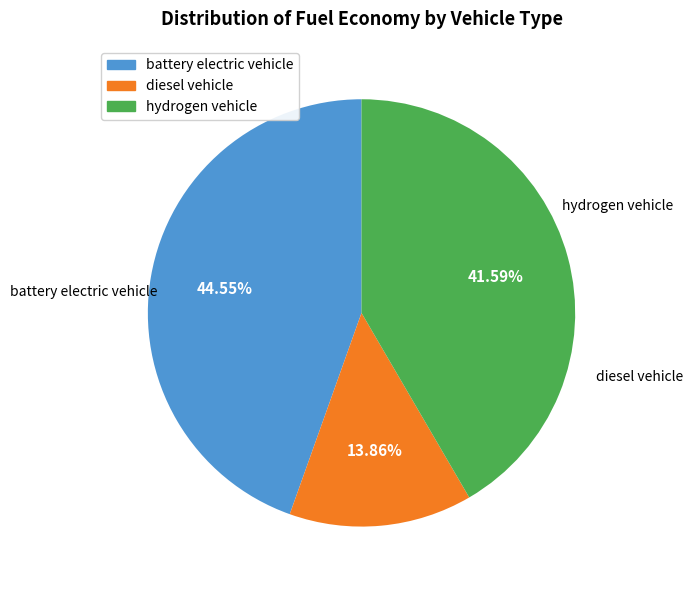

Which category has the biggest portion of the pie?

battery electric vehicle